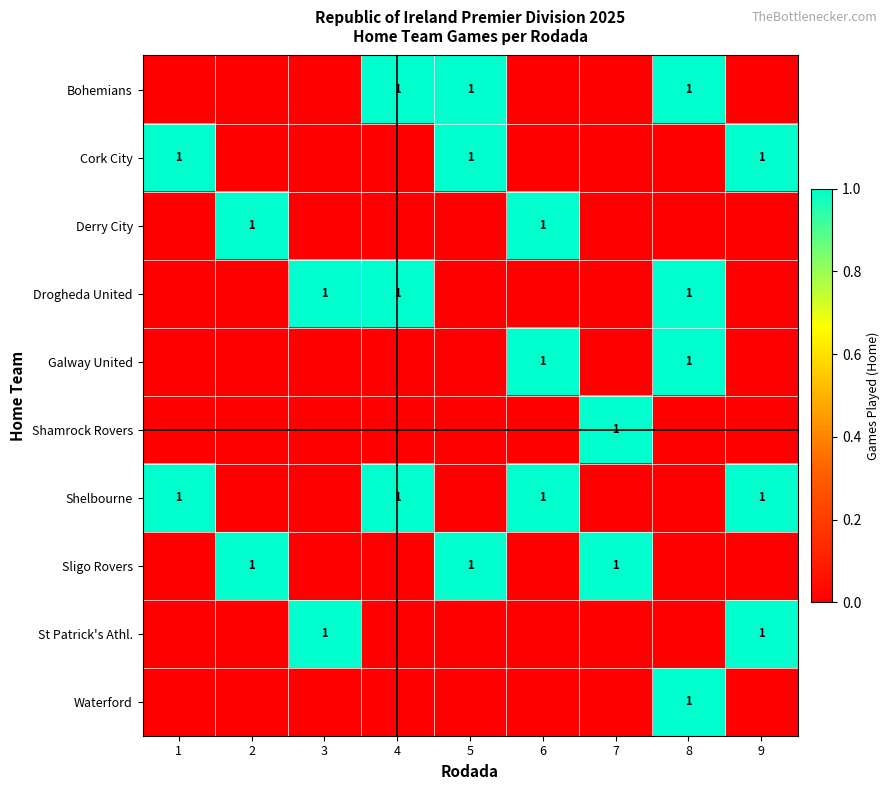

Is it true that Shelbourne equals 1 at 9?

True